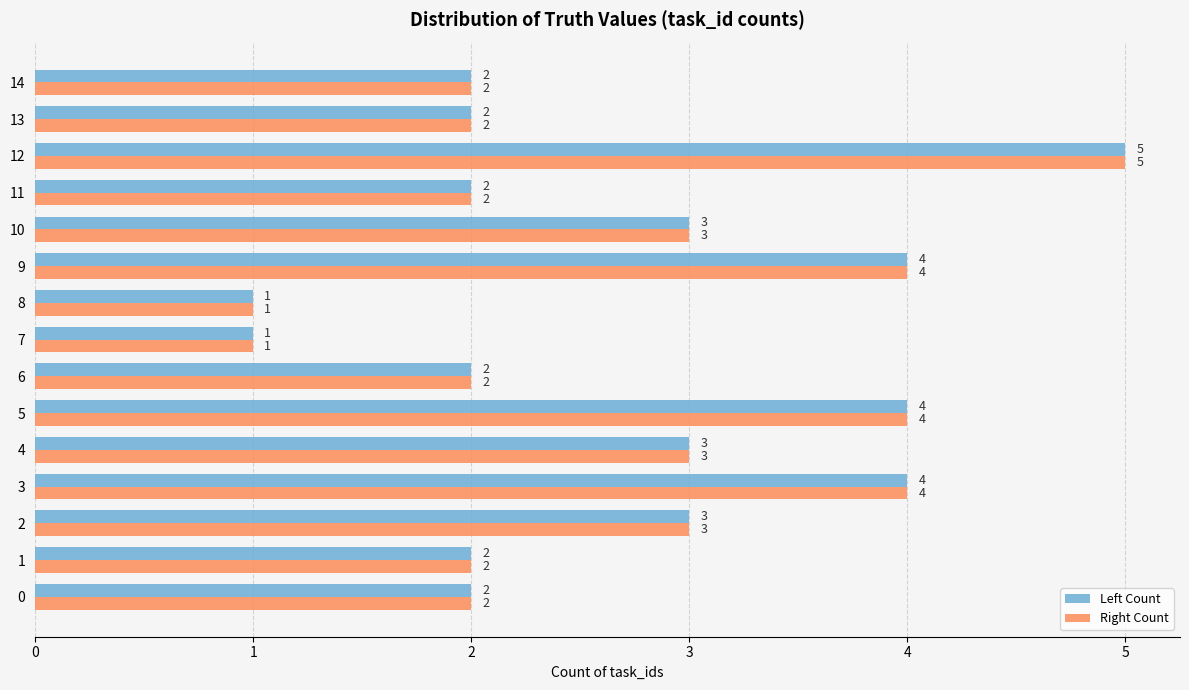

True or false: Left Count has a value of 3 at 14.

False